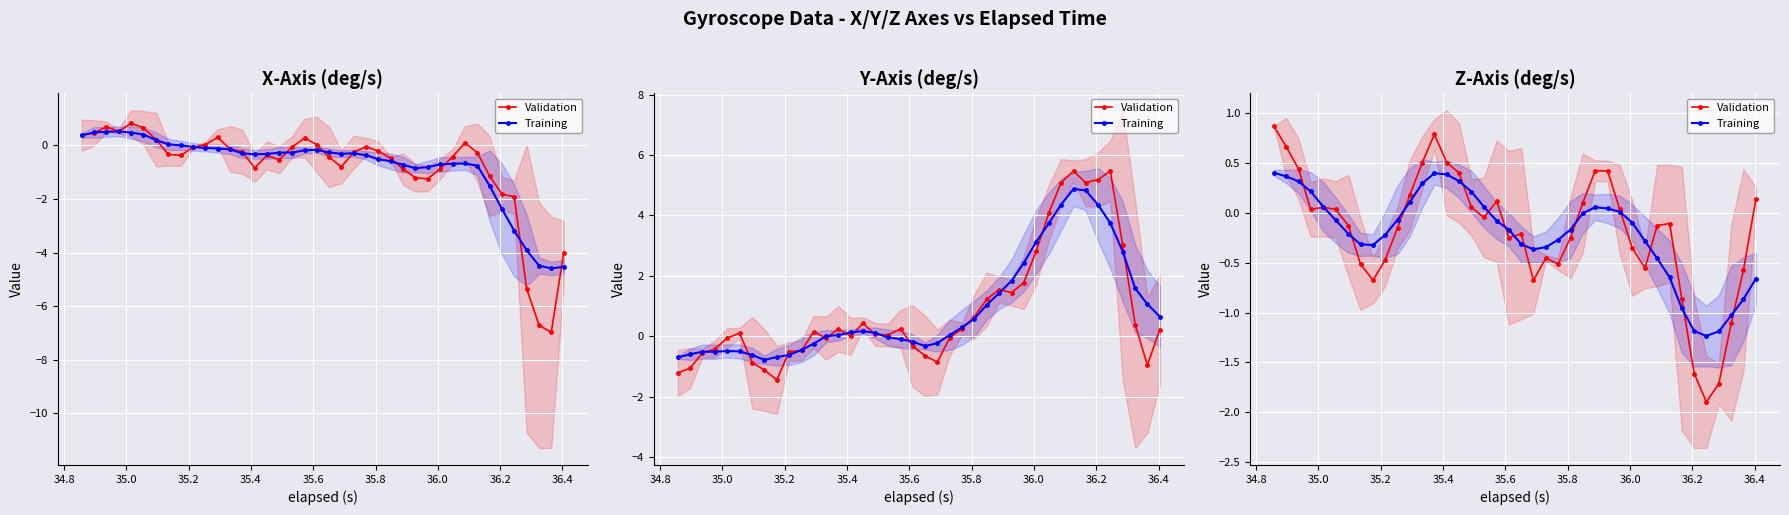

What is the sum of all Validation values?

-7.5